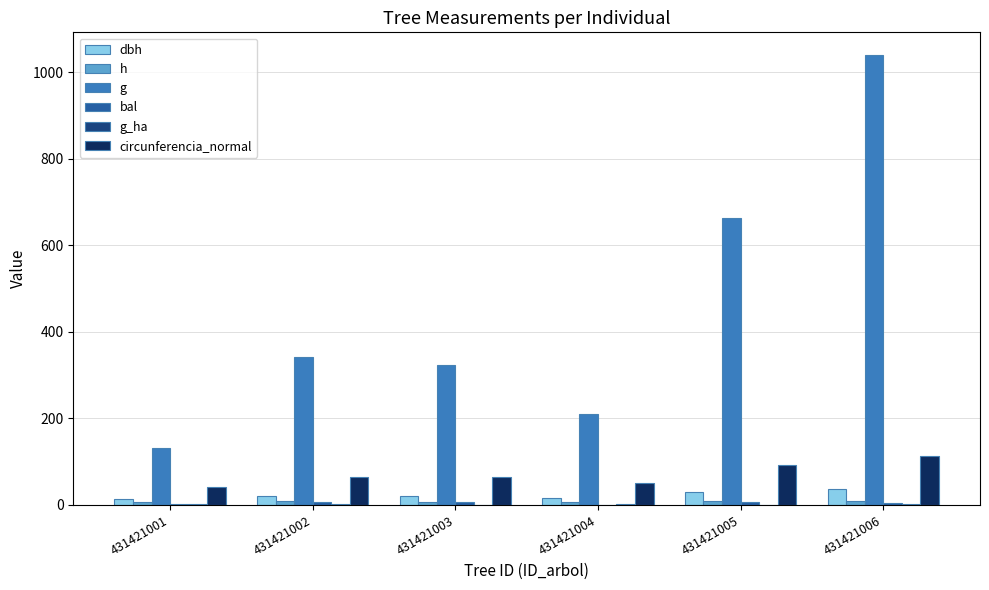

Is it true that g_ha equals 0.9 at 431421005?

True